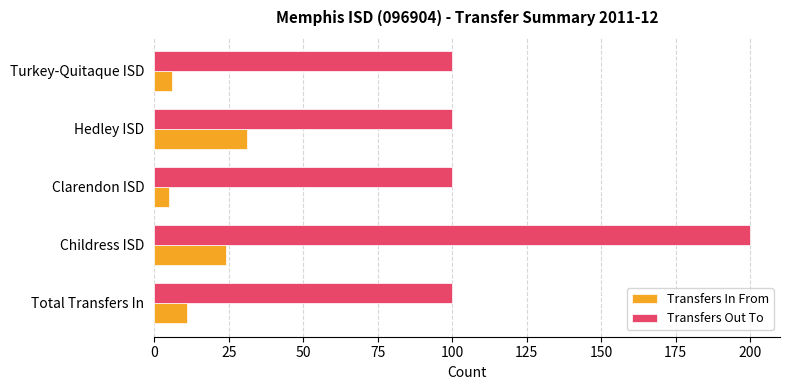

What is the approximate value of Transfers In From at Total Transfers In?

11